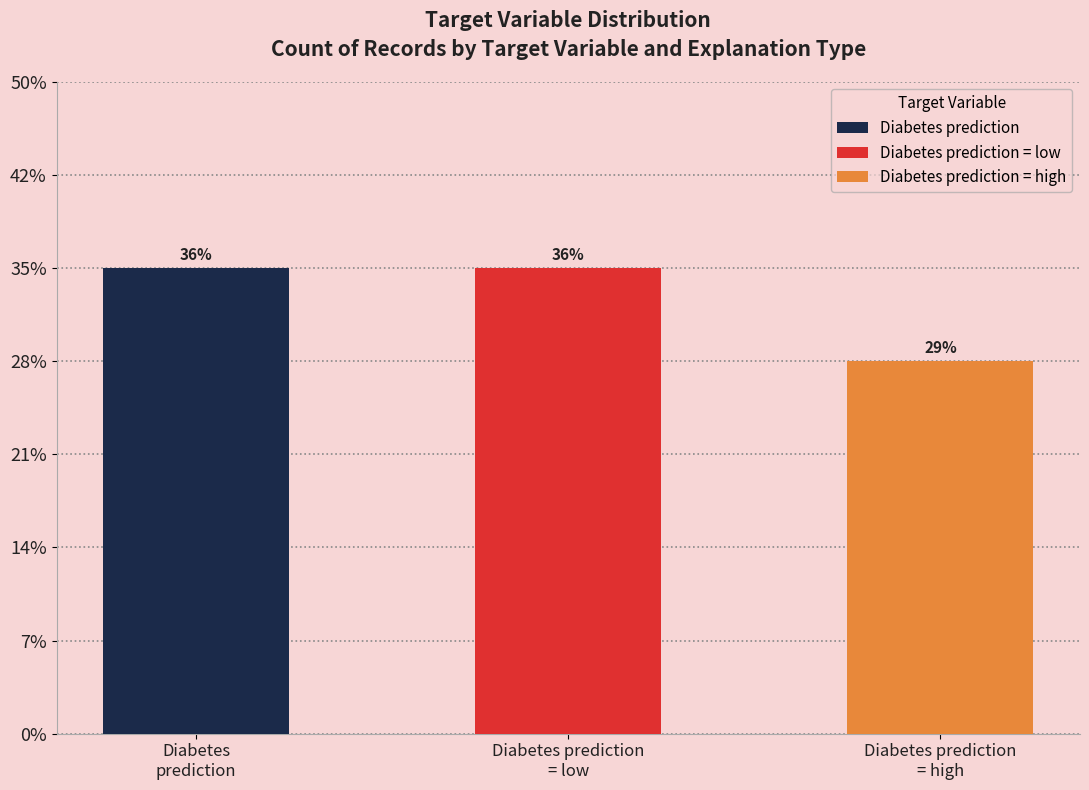

Does the chart contain any negative values?

No